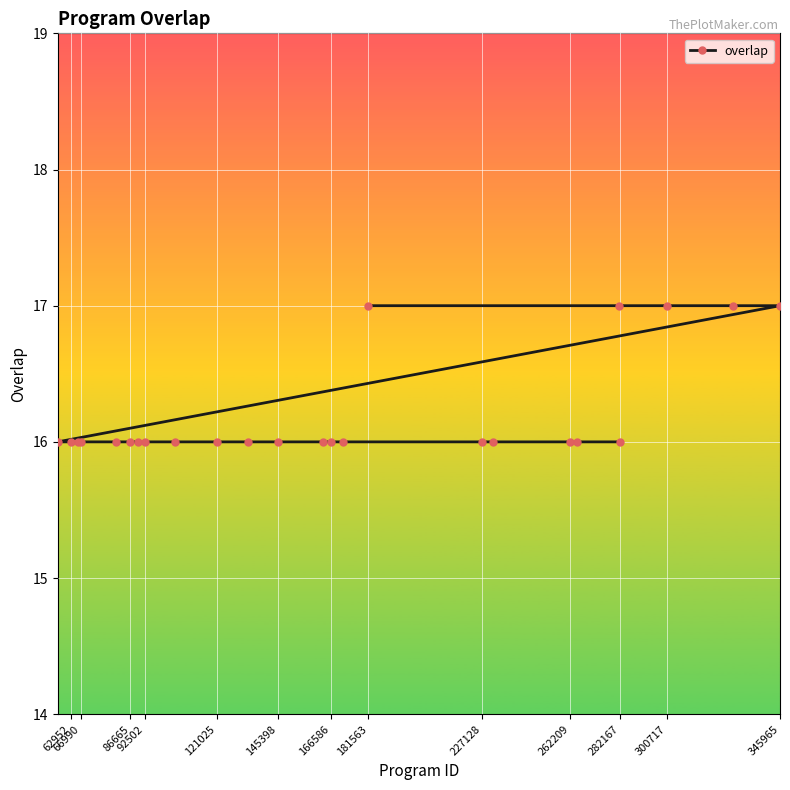

What is the difference between the maximum and minimum values?

1